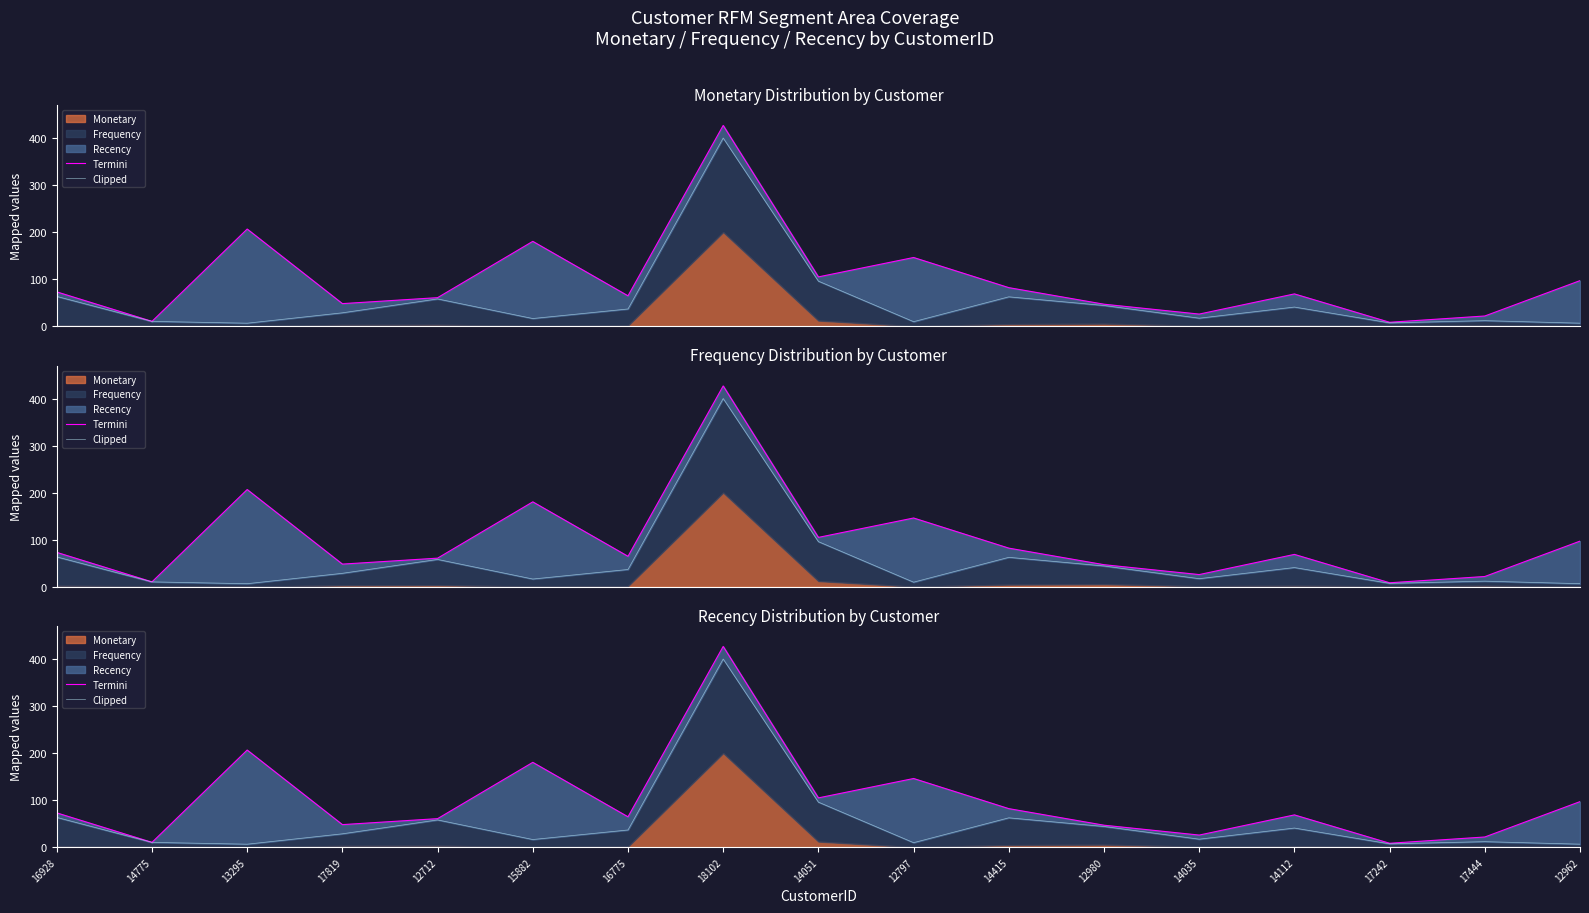

What is the lowest value of the Termini series?

8.5